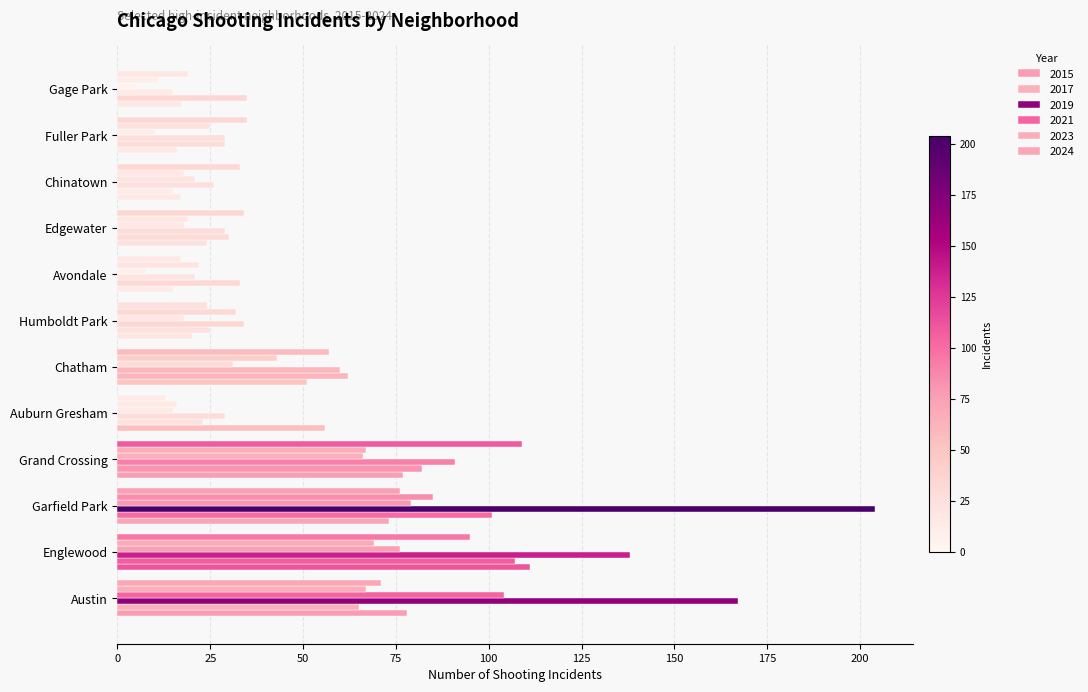

At how many categories does at least one series exceed 129?

3